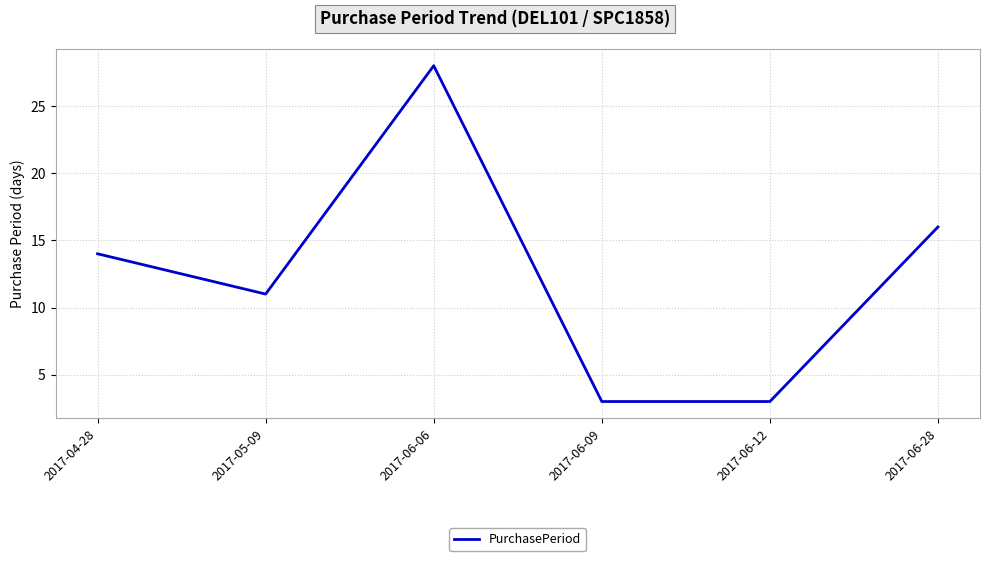

What is the change in value from 2017-05-09 to 2017-06-12?

-8